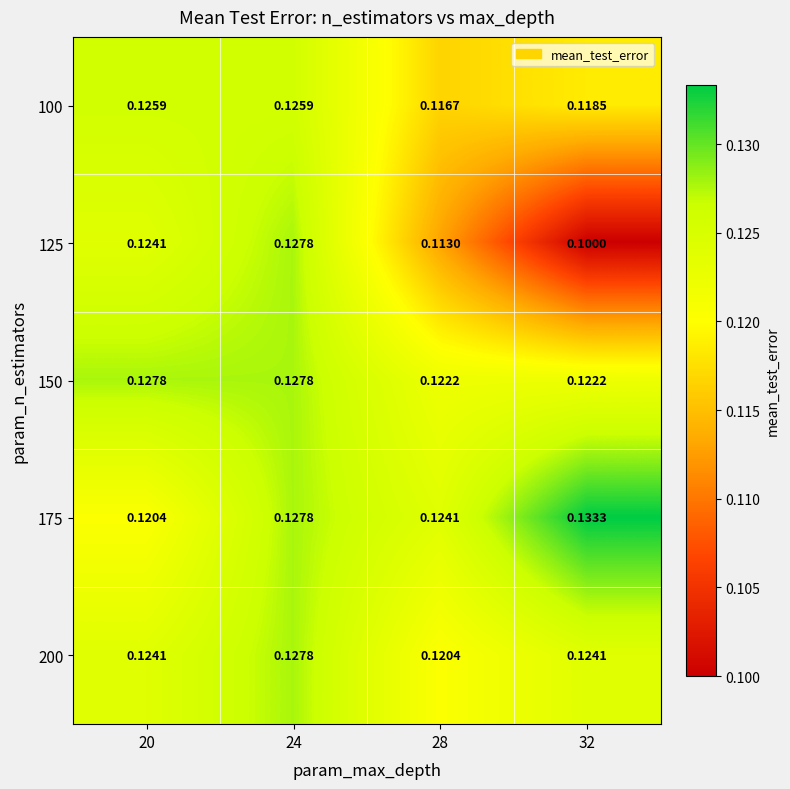

Is the value of 150 at 20 greater than the value of 175 at 32?

No